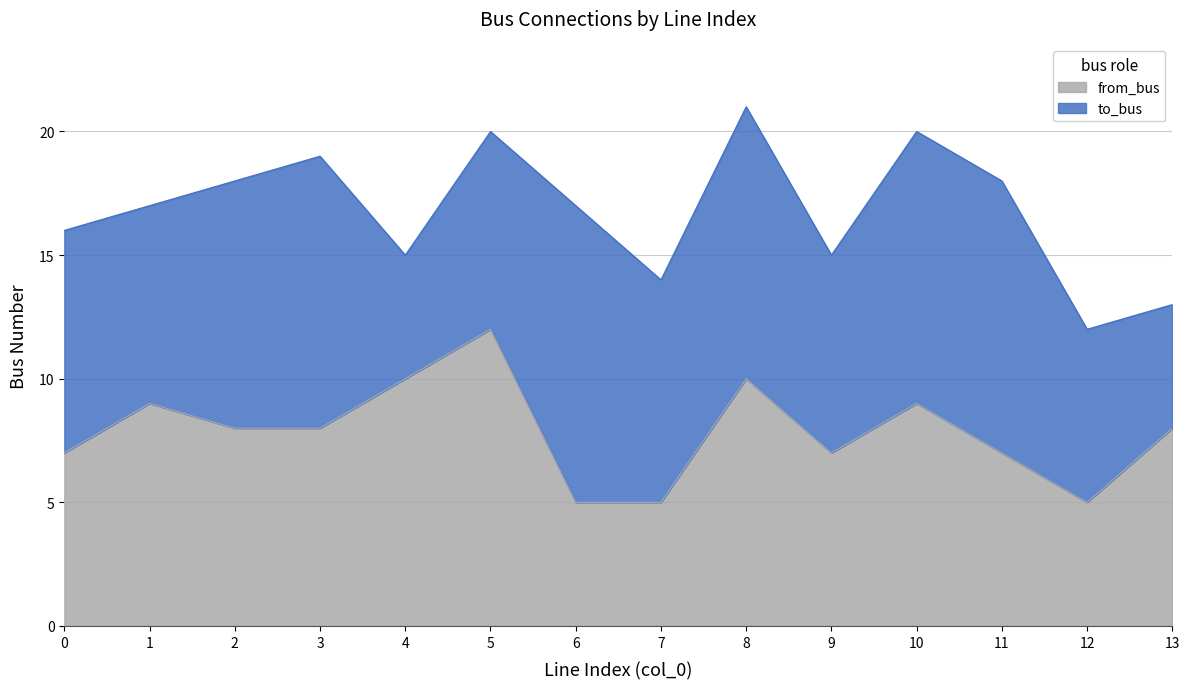

How many points are higher than both their immediate neighbors (excluding endpoints)?

4